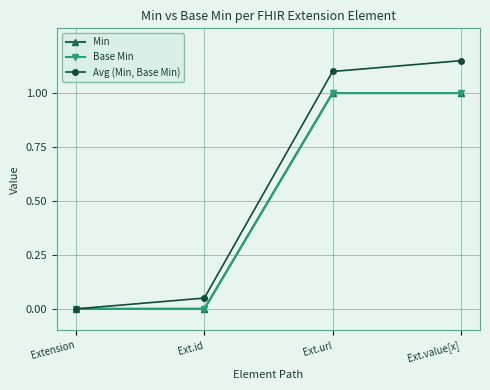

Rank the series at Extension from highest to lowest value.

Min, Base Min, Avg (Min, Base Min)